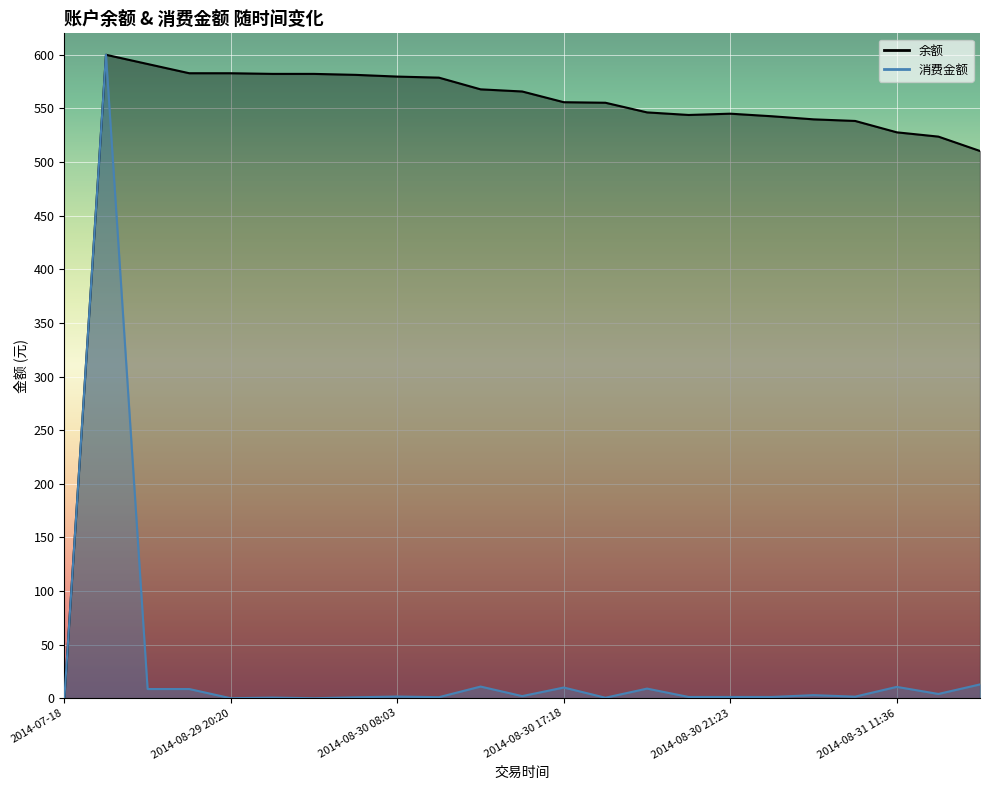

What is the spread (max minus min) of values at 2014-08-31 17:24?

497.4